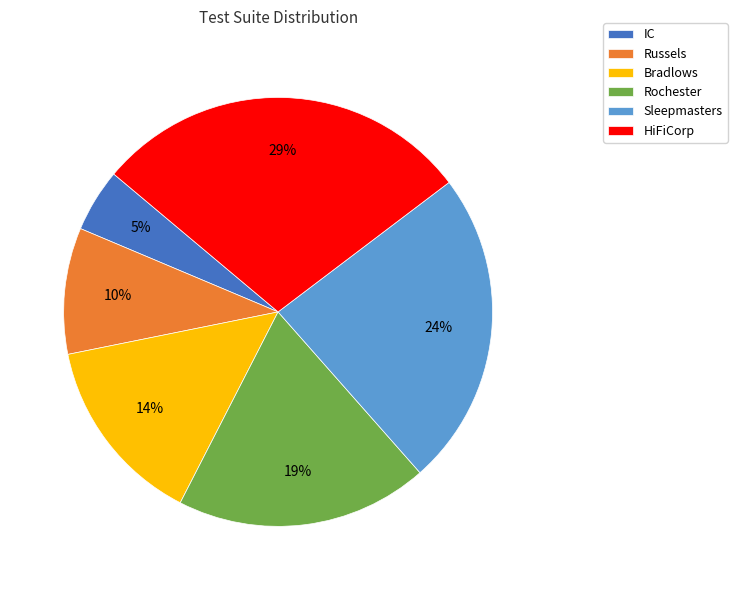

Is there a majority slice in this chart?

No